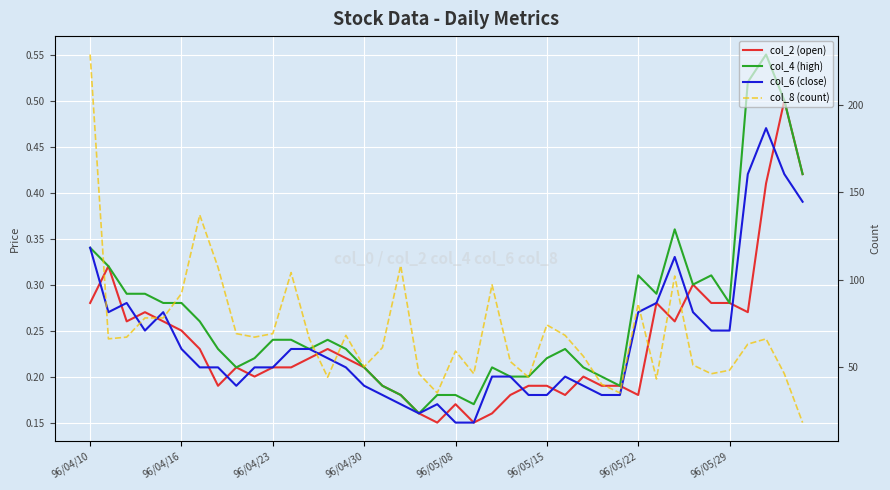

At 22, list the series in order from largest to smallest.

col_8 (count), col_4 (high), col_6 (close), col_2 (open)